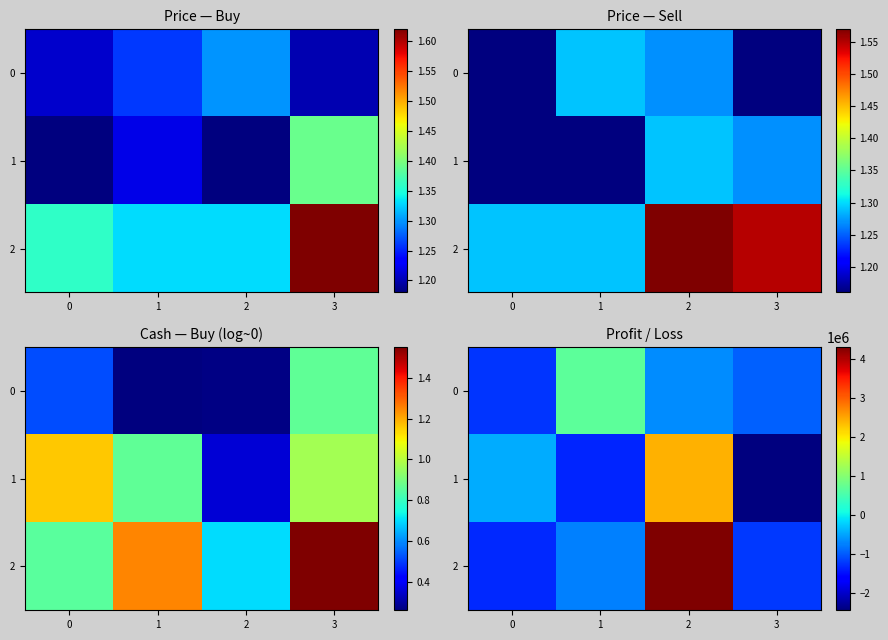

What is the average value of the 2 series?

253709.8